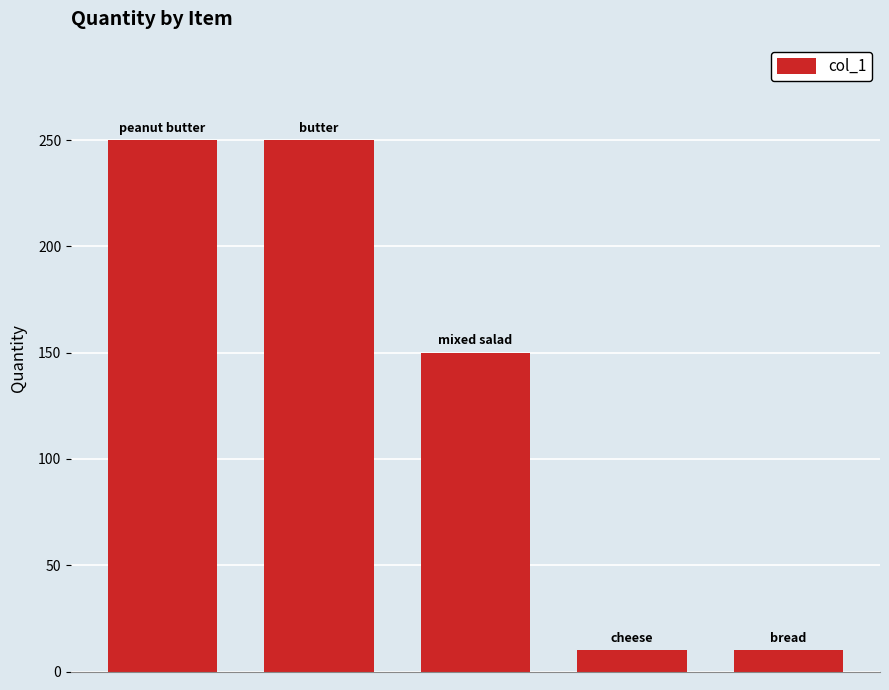

Count the number of categories in the chart.

5